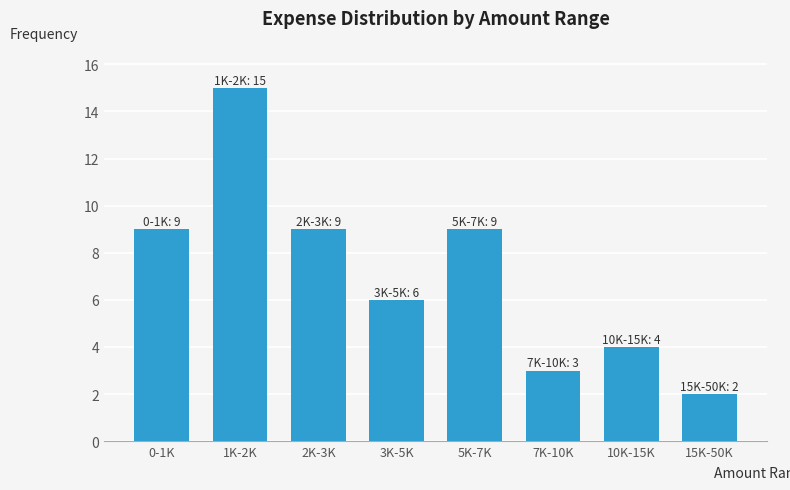

Reading right to left, transcribe all the data shown in this chart.

2	4	3	9	6	9	15	9